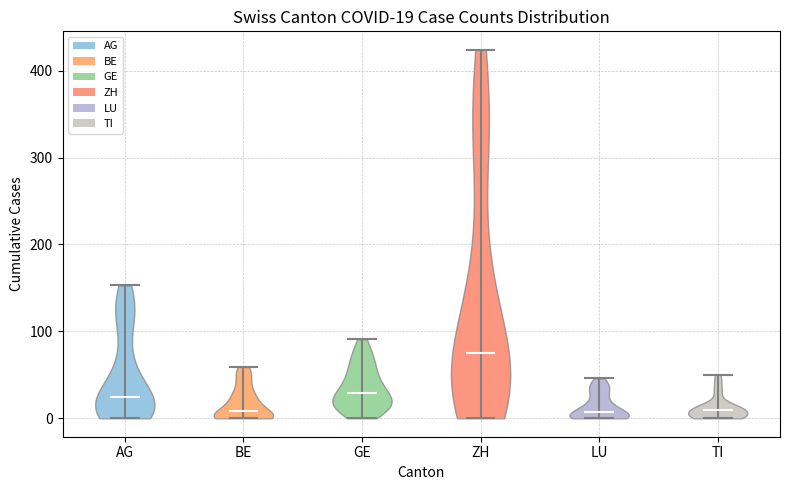

Which violin has the highest median line?

ZH